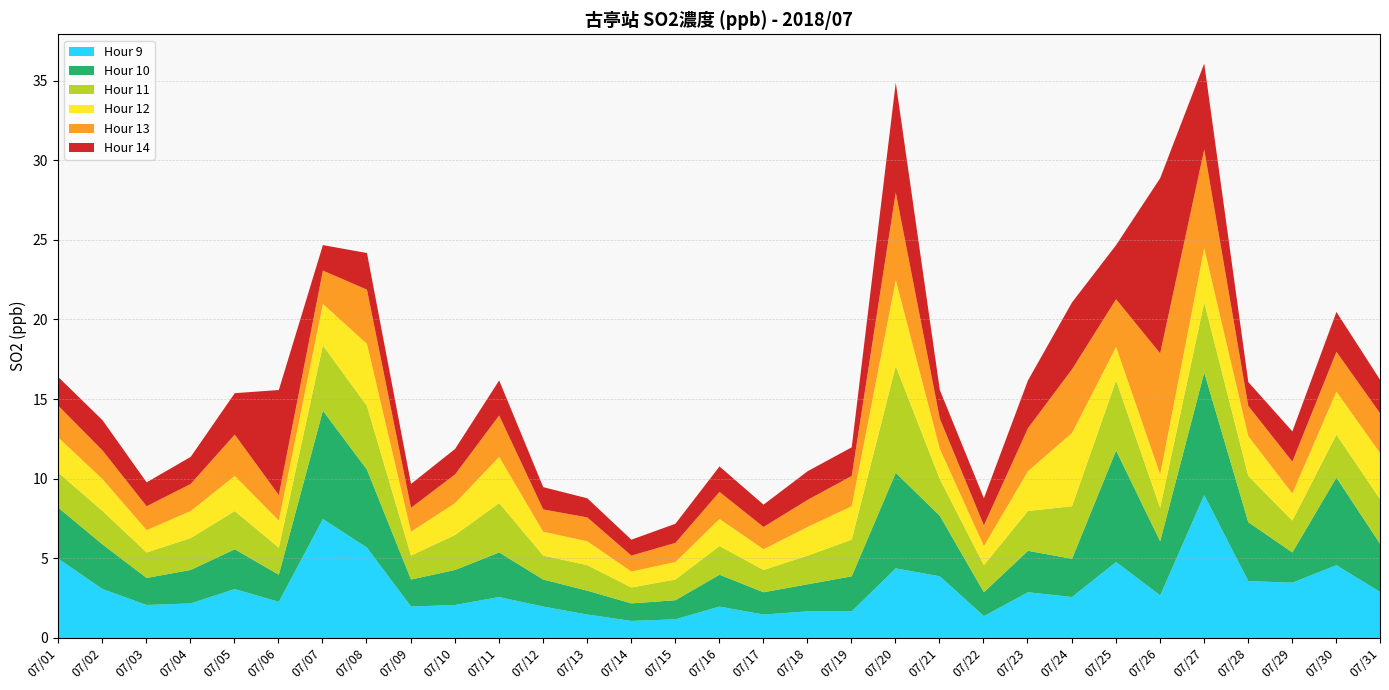

In Hour 10, how many points are higher than both neighbors (excluding endpoints)?

9